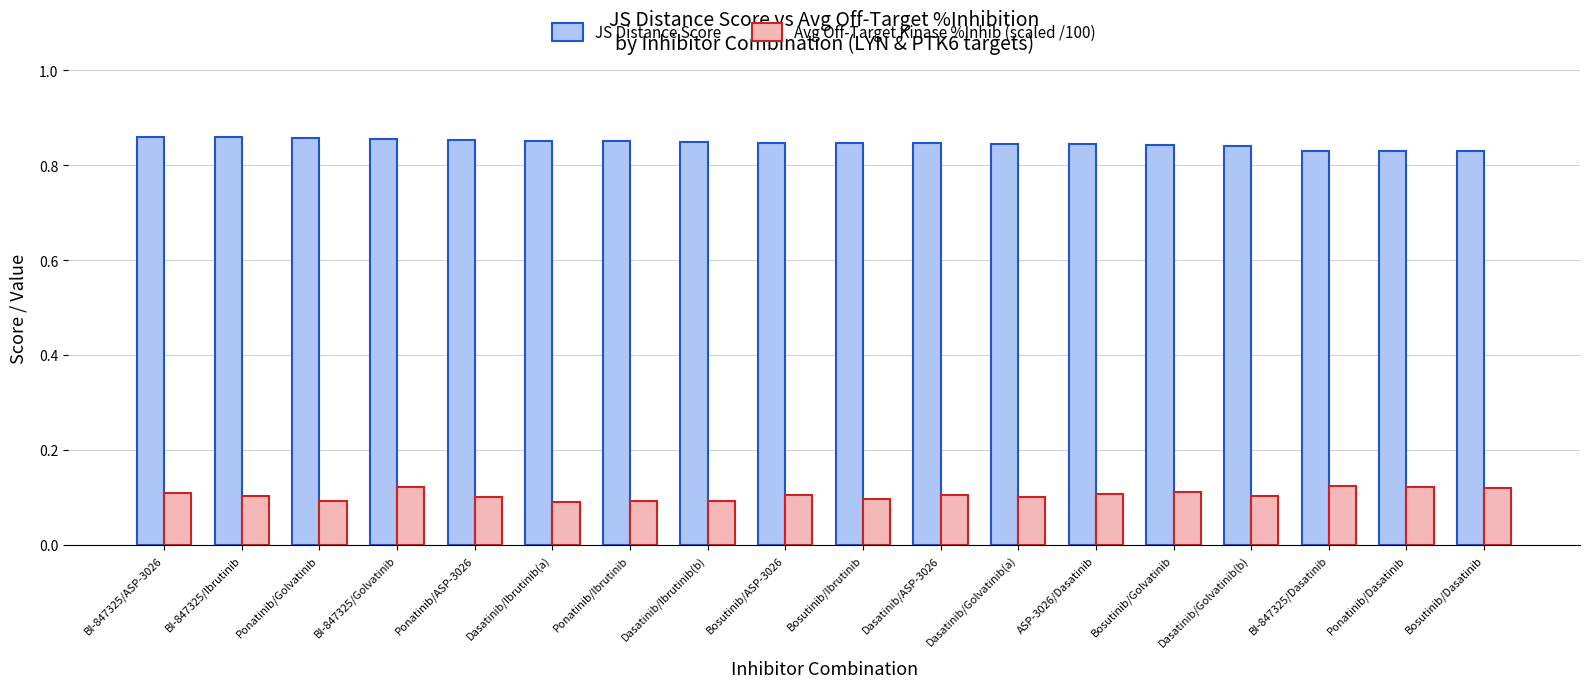

Is it true that JS Distance Score equals 0.3 at Bosutinib/Ibrutinib?

False